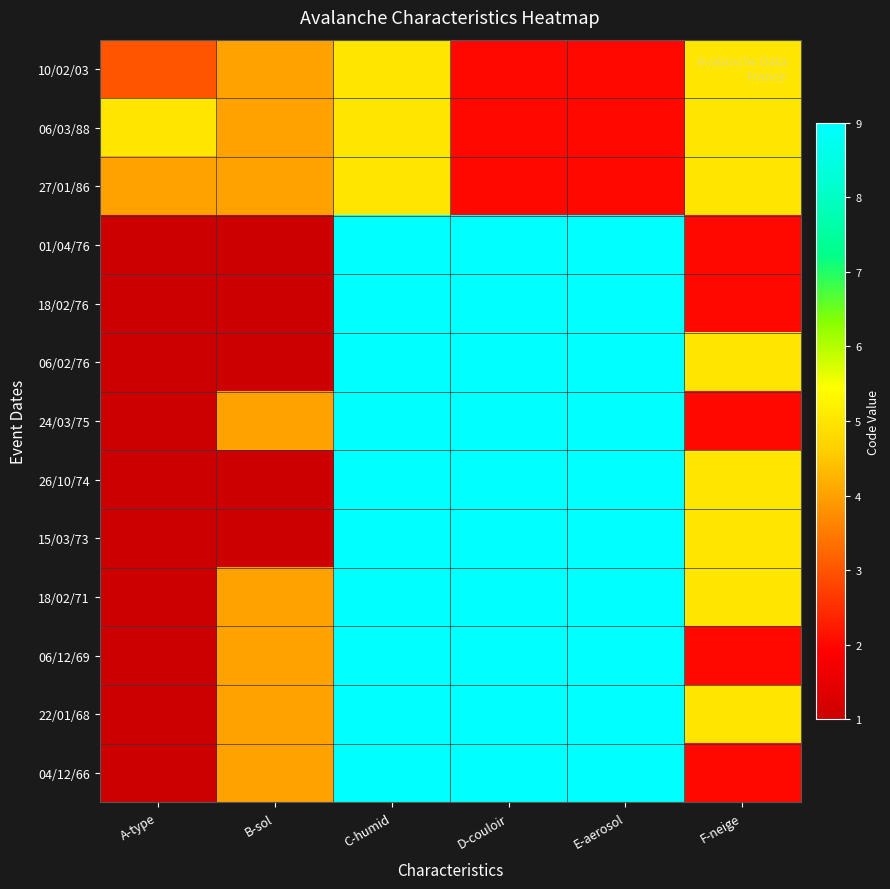

What is the smallest value displayed?

1